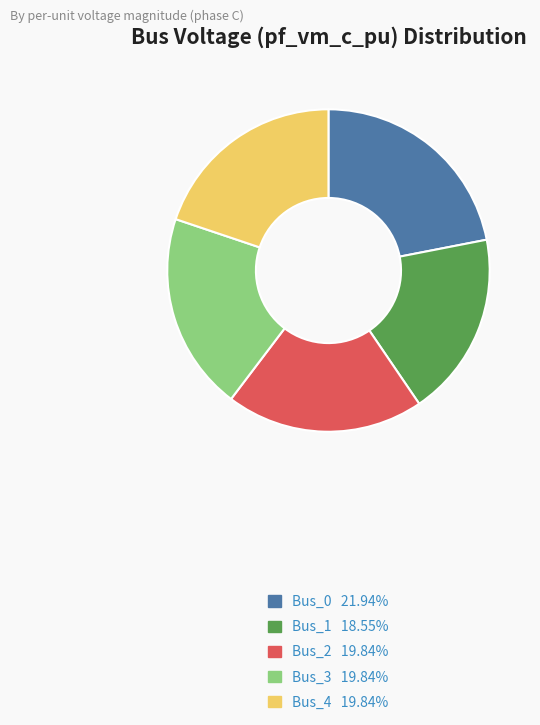

Combined, do Bus_2 and Bus_1 account for over 50%?

No